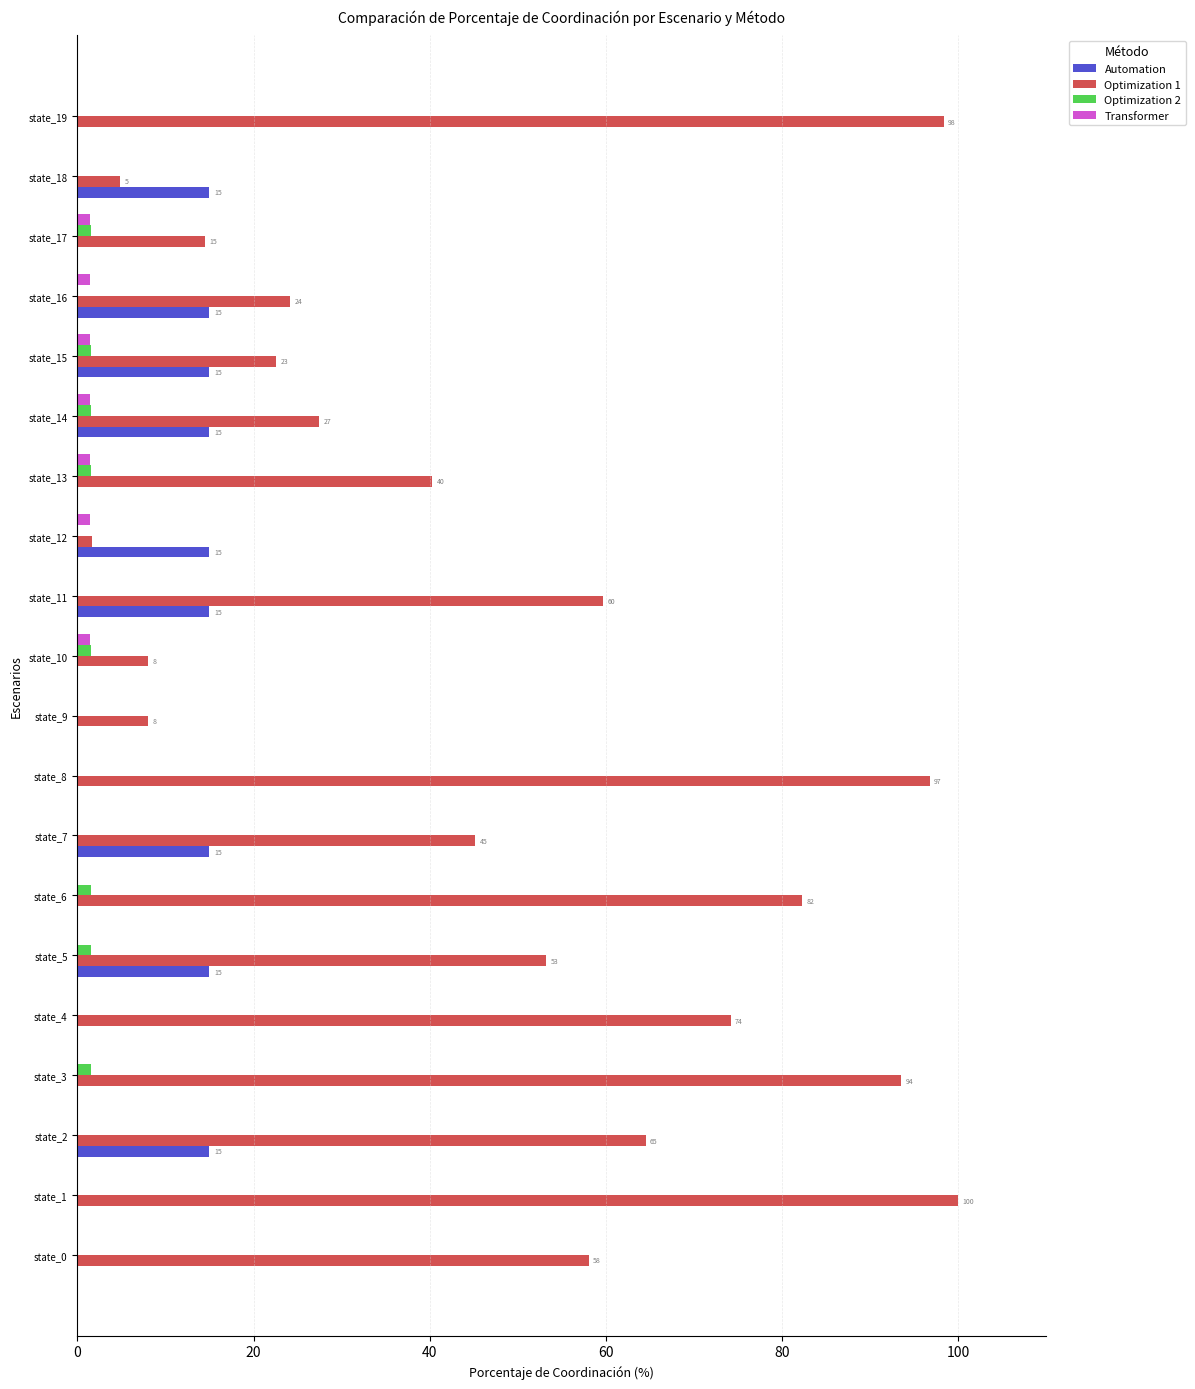

Which series has the largest total across all categories?

Optimization 1